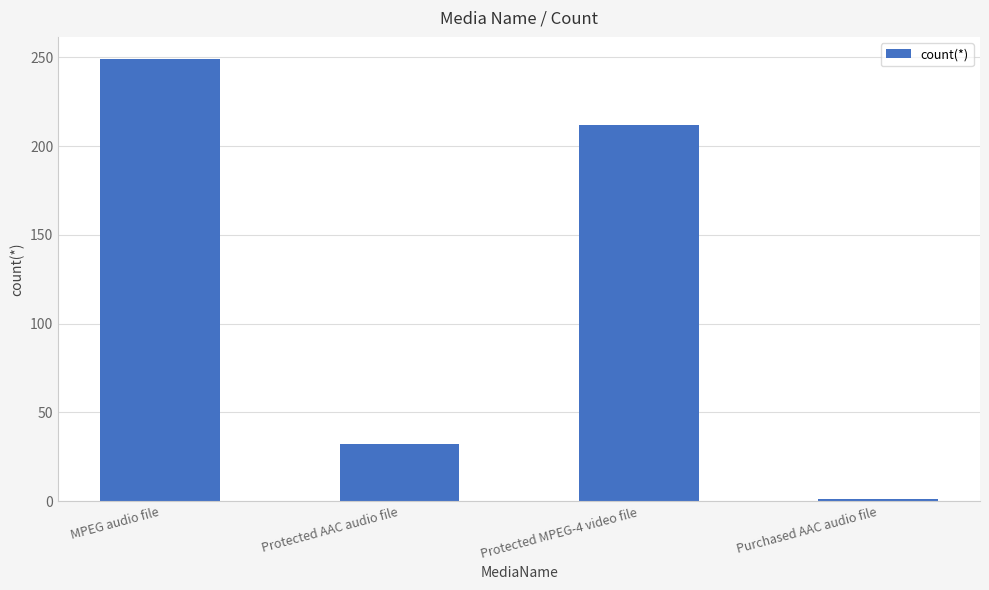

What is the label of the 1st bar from the left?

MPEG audio file